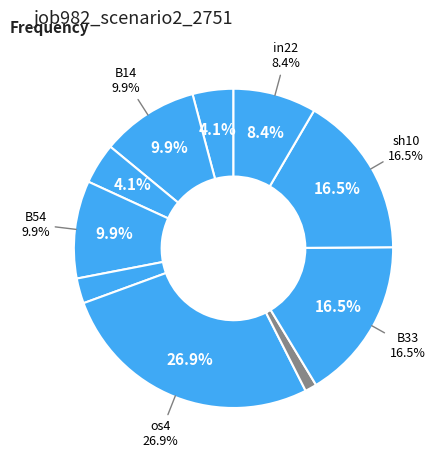

What percentage is the in4 slice, to the nearest percent?

1%